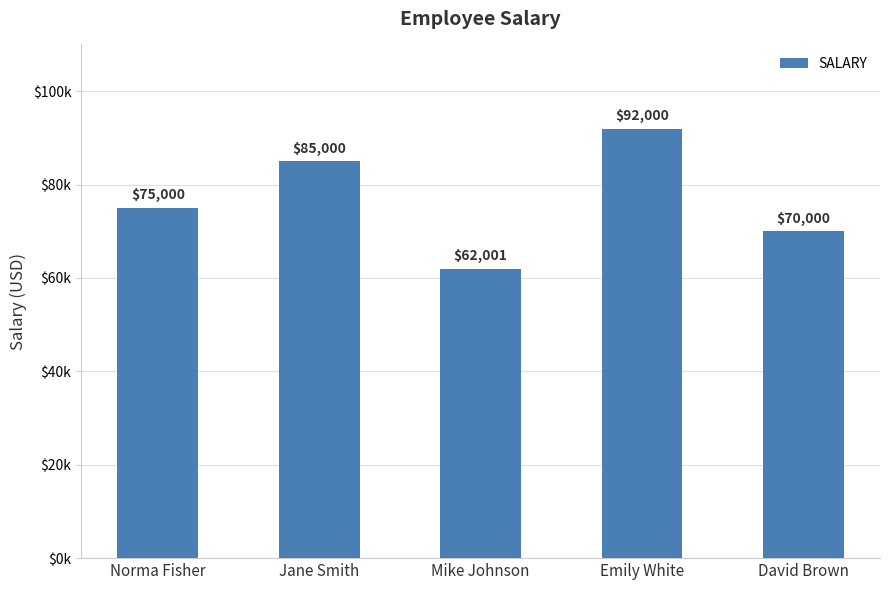

Between Mike Johnson and Emily White, which is larger?

Emily White